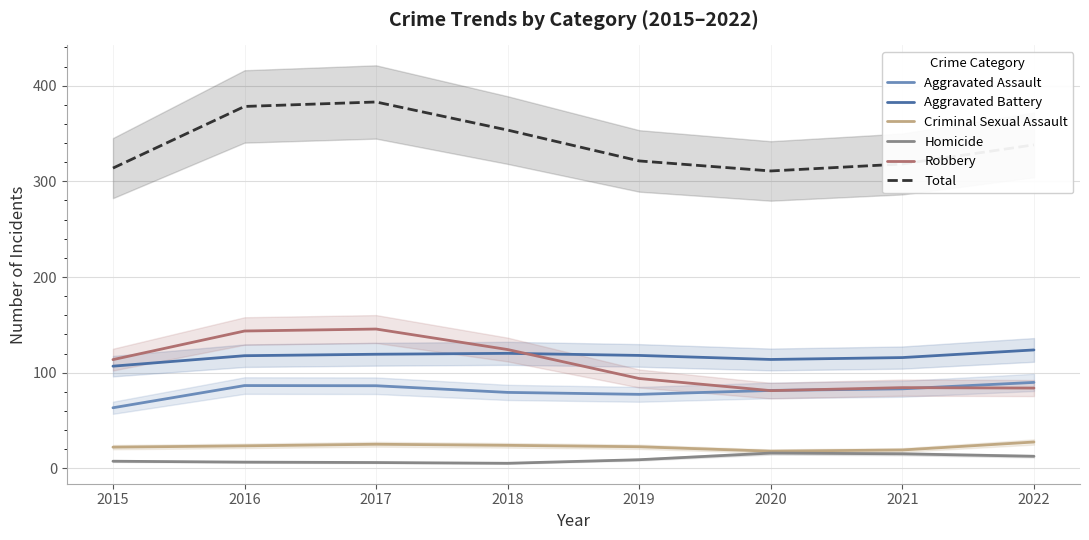

How many lines are shown in the chart?

6